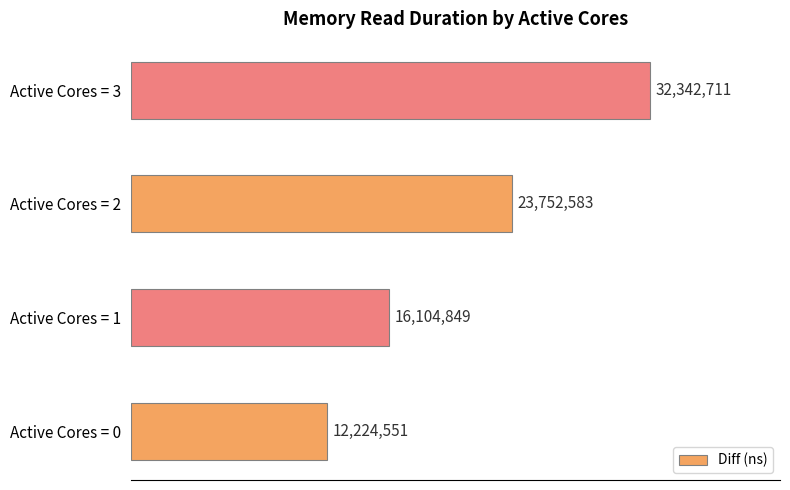

Are the bars horizontal?

Yes